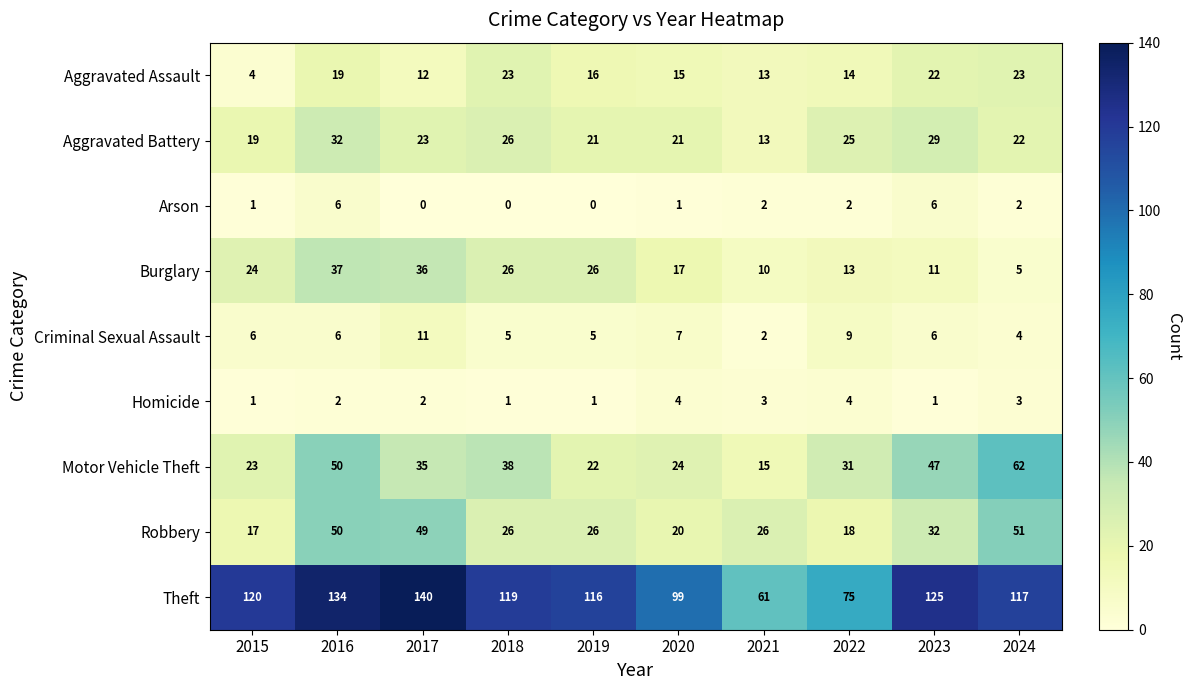

Read the Motor Vehicle Theft value at 2019, to the nearest 10.

20